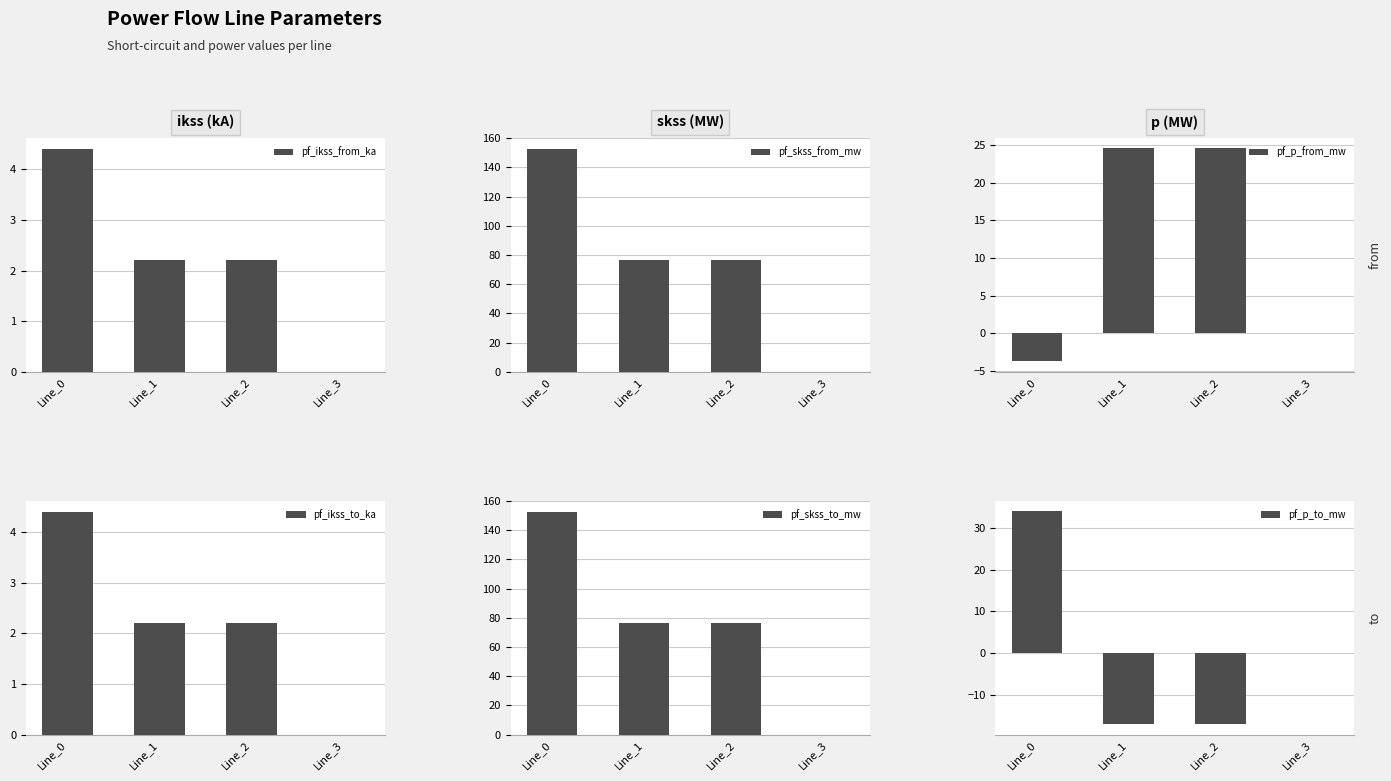

Between Line_3 and Line_1, which is larger?

Line_1